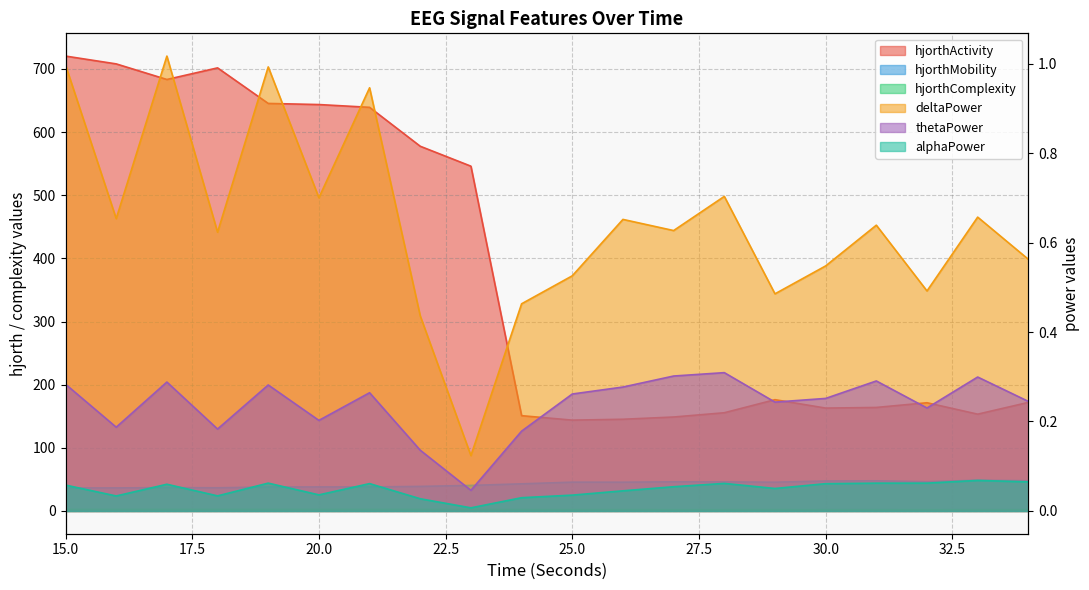

What is the value of the thetaPower_EEG point at the 6th from the left?

0.2